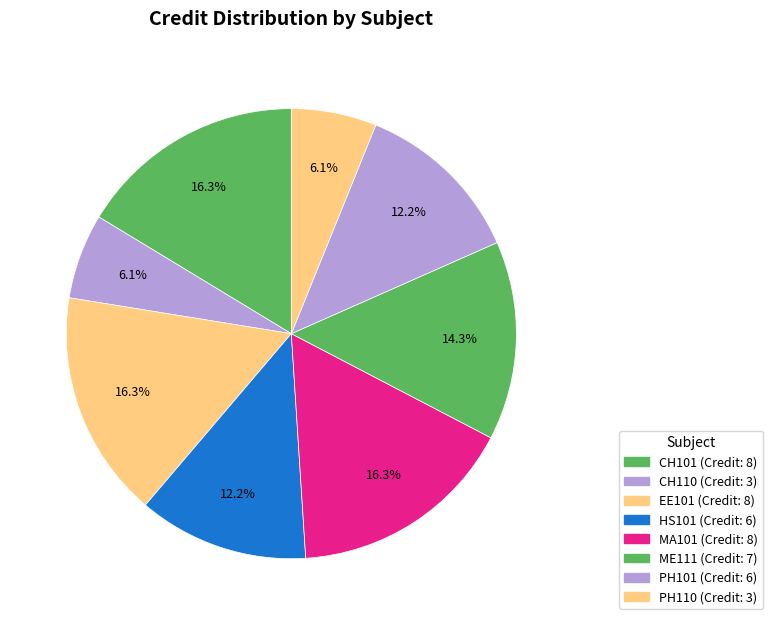

Count the number of slices in the pie.

8